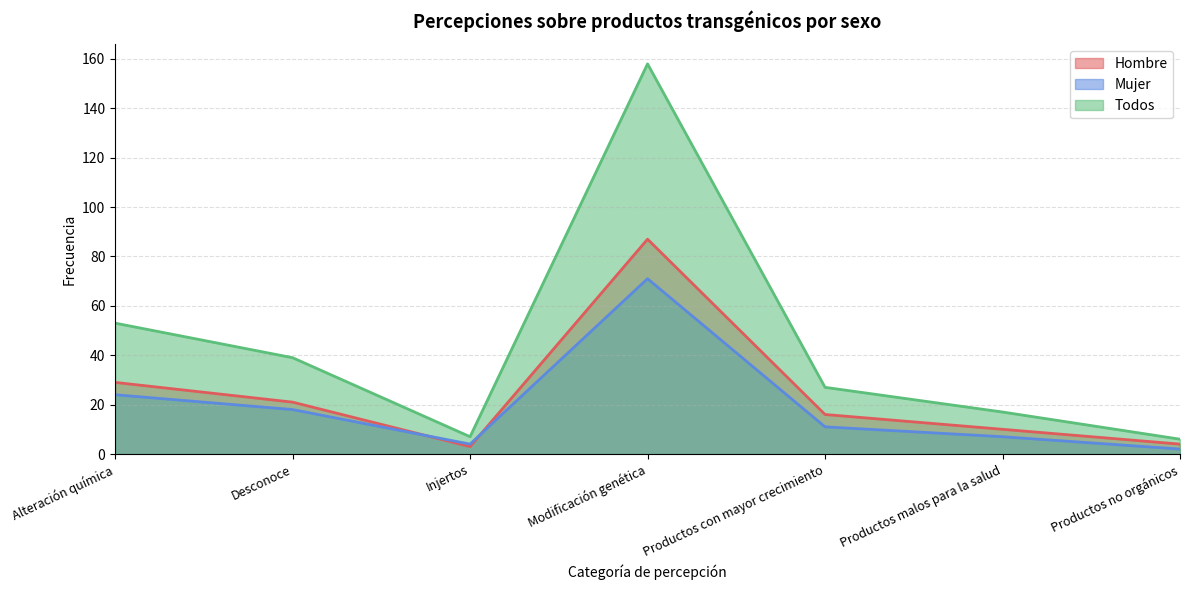

What is the sum of all Hombre values?

170